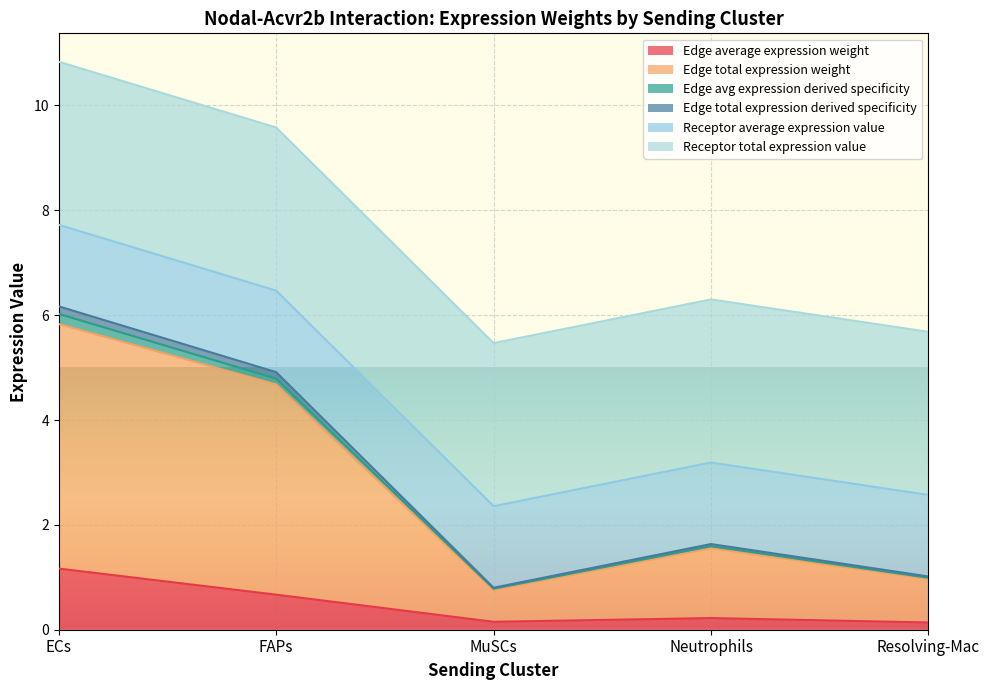

Which label corresponds to the smallest value in the chart?

Resolving-Mac